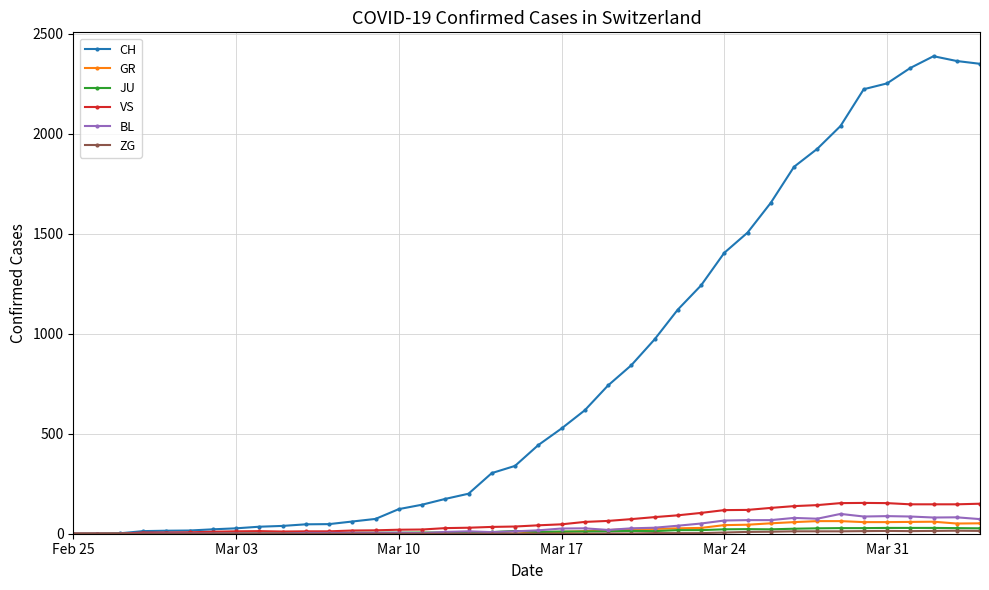

Which series has the widest spread of values?

CH